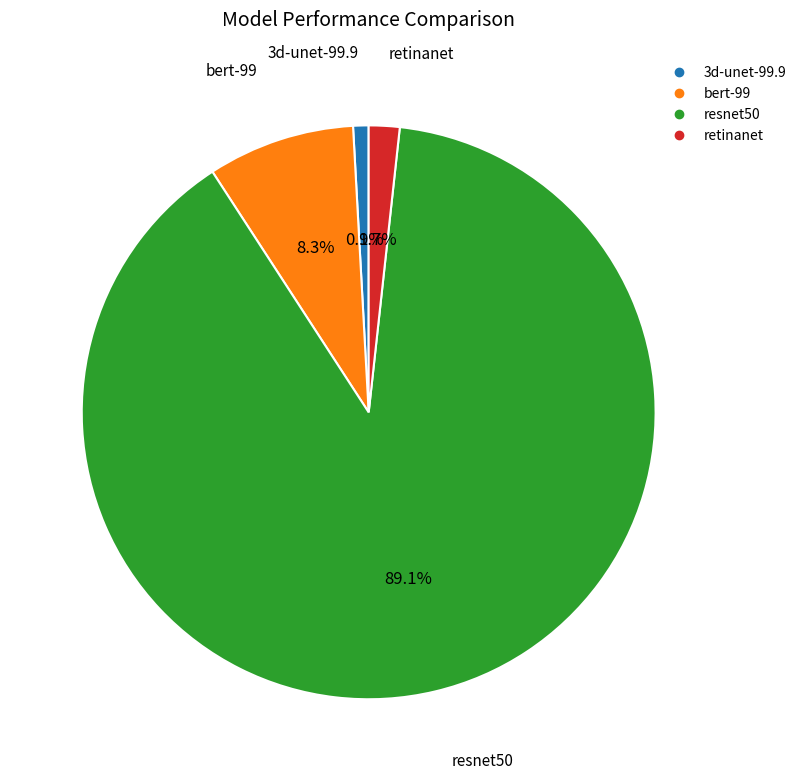

True or false: 3d-unet-99.9 accounts for 1% of the total.

True